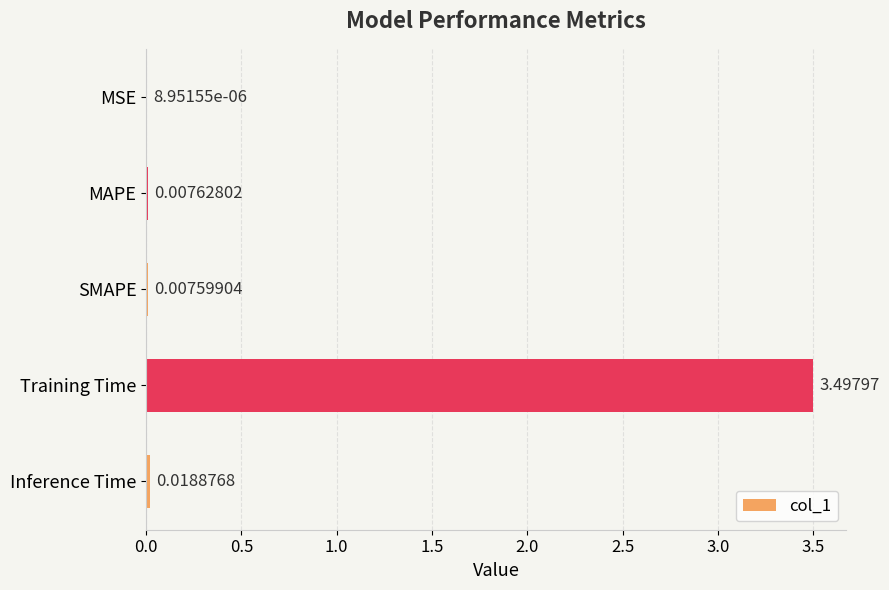

What is the greatest value displayed?

3.5